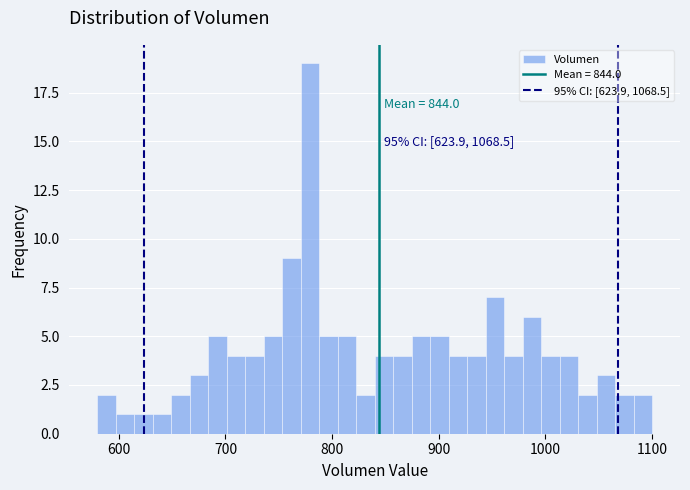

Read against the x-axis, roughly where is the centre of the tallest bar?

780